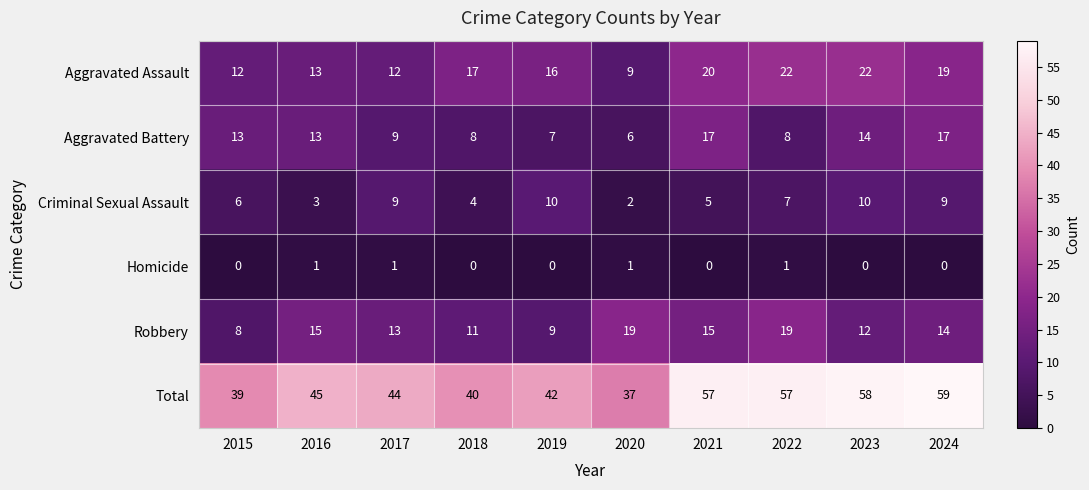

What is the maximum value for Criminal Sexual Assault?

10